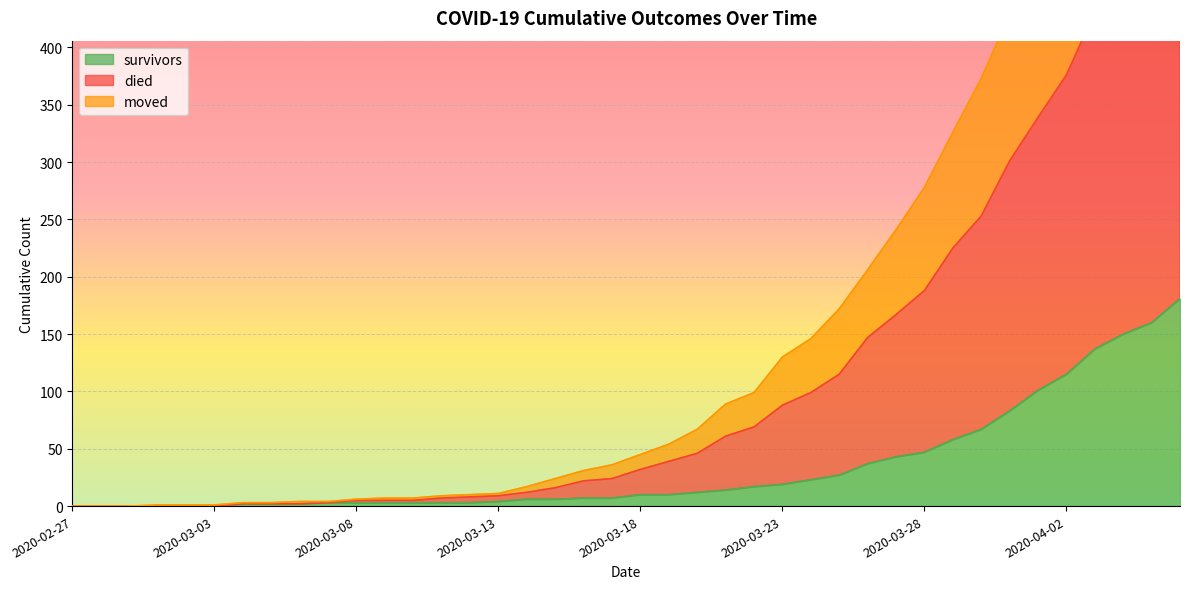

True or false: died and moved intersect in this chart.

False